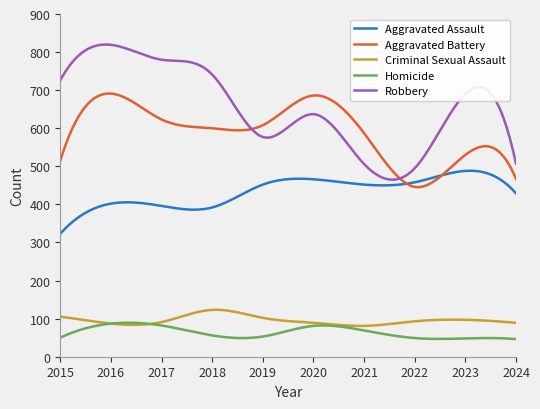

What is the sum of all Aggravated Assault values?

130170.4